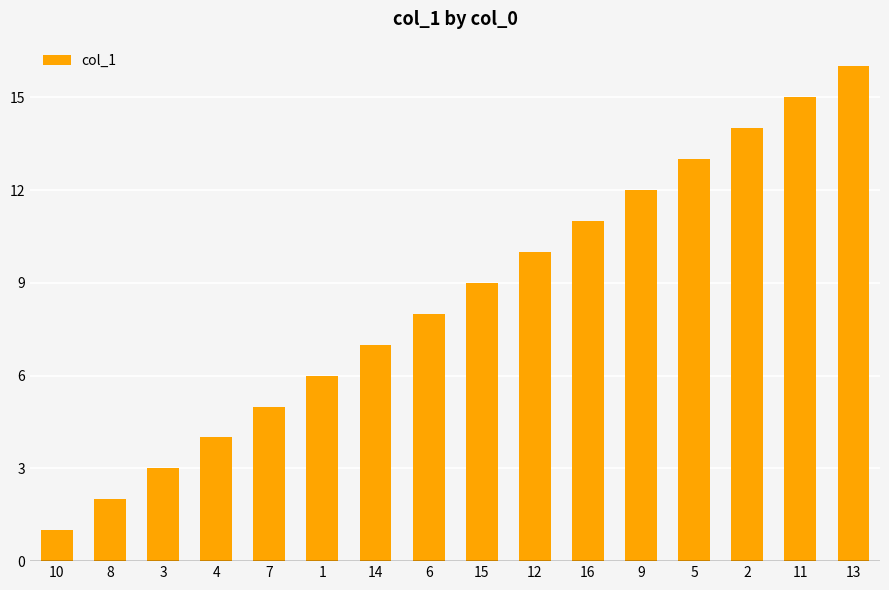

How many data points are less than 9?

8